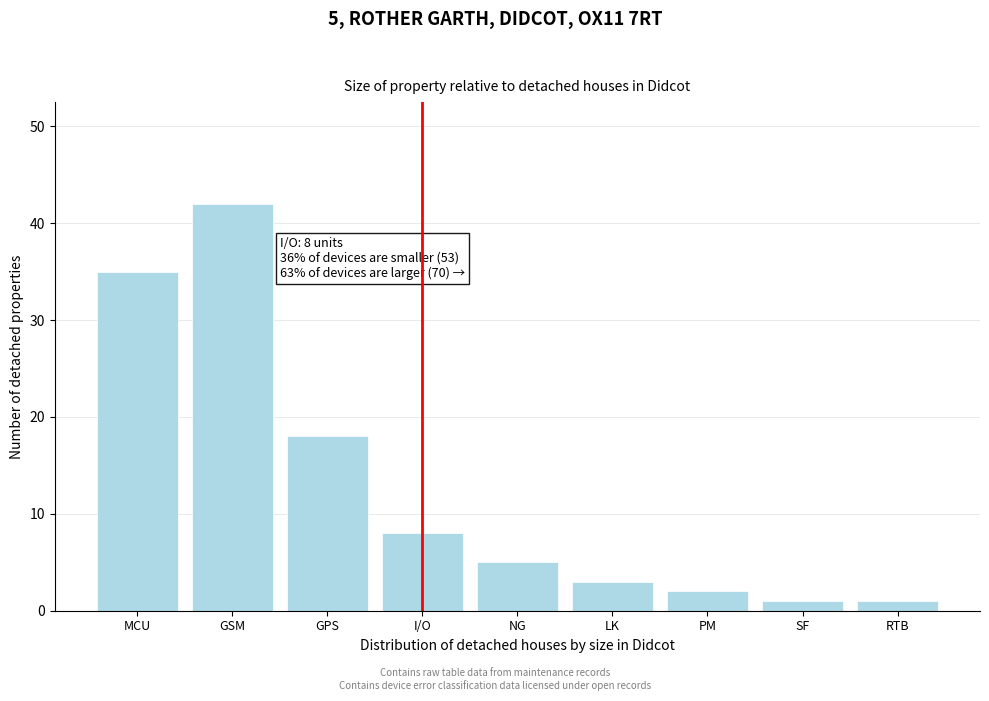

Reading left to right, extract all data points from this chart.

MCU=35	GSM=42	GPS=18	I/O=8	NG=5	LK=3	PM=2	SF=1	RTB=1